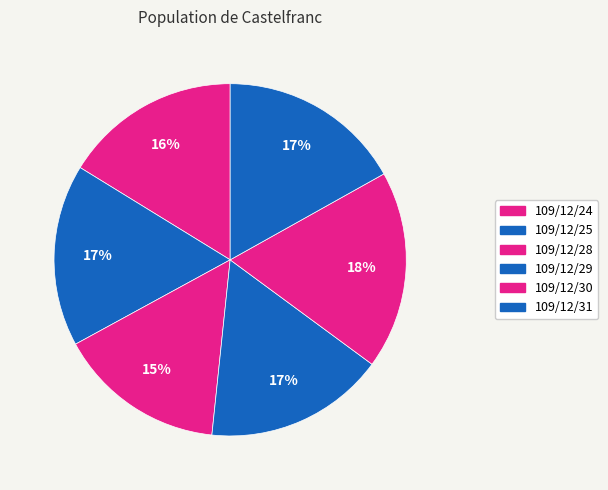

Is 109/12/31 the majority of the pie?

No